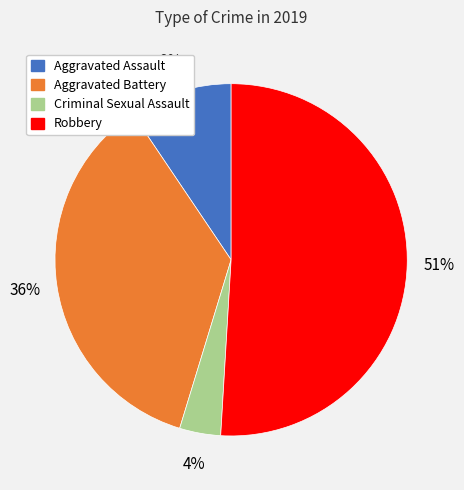

Which category has the smallest portion of the pie?

Criminal Sexual Assault